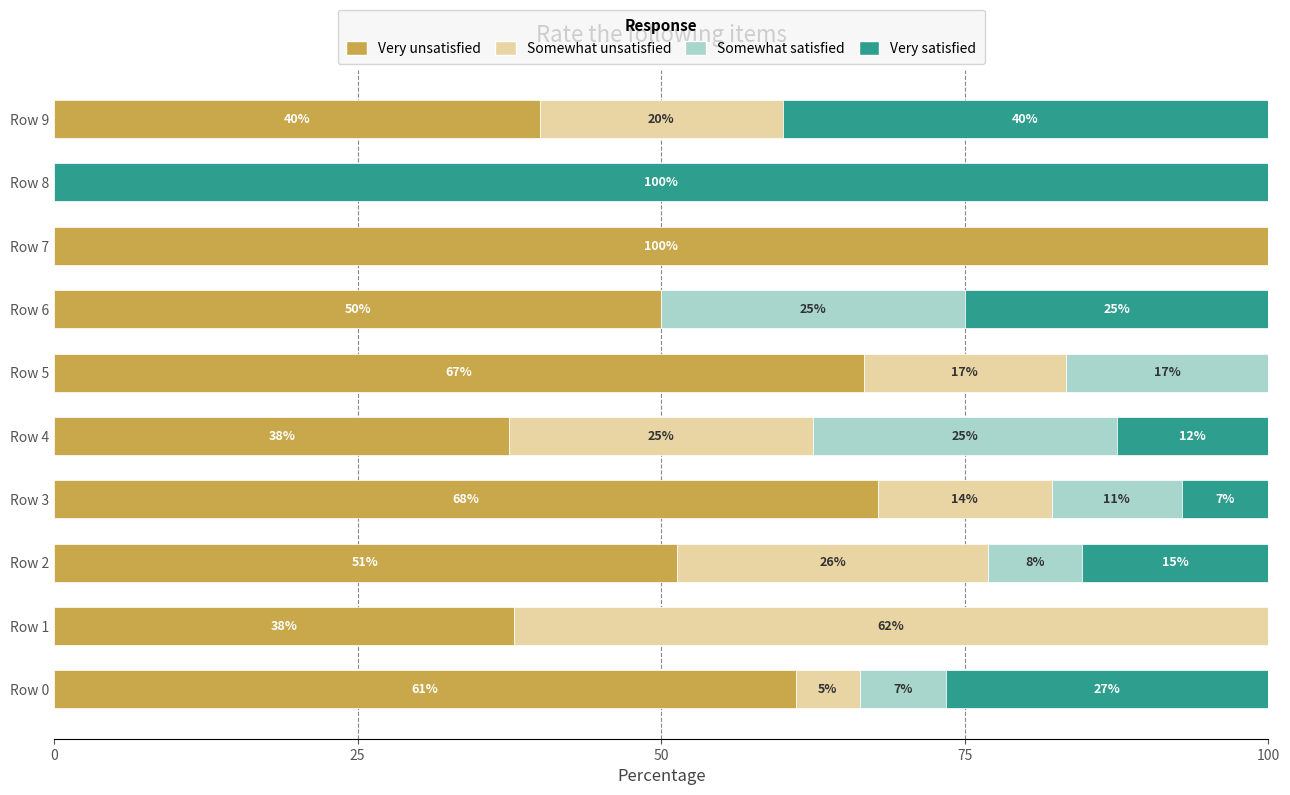

What is the total value across all series at Row 1?

100.0